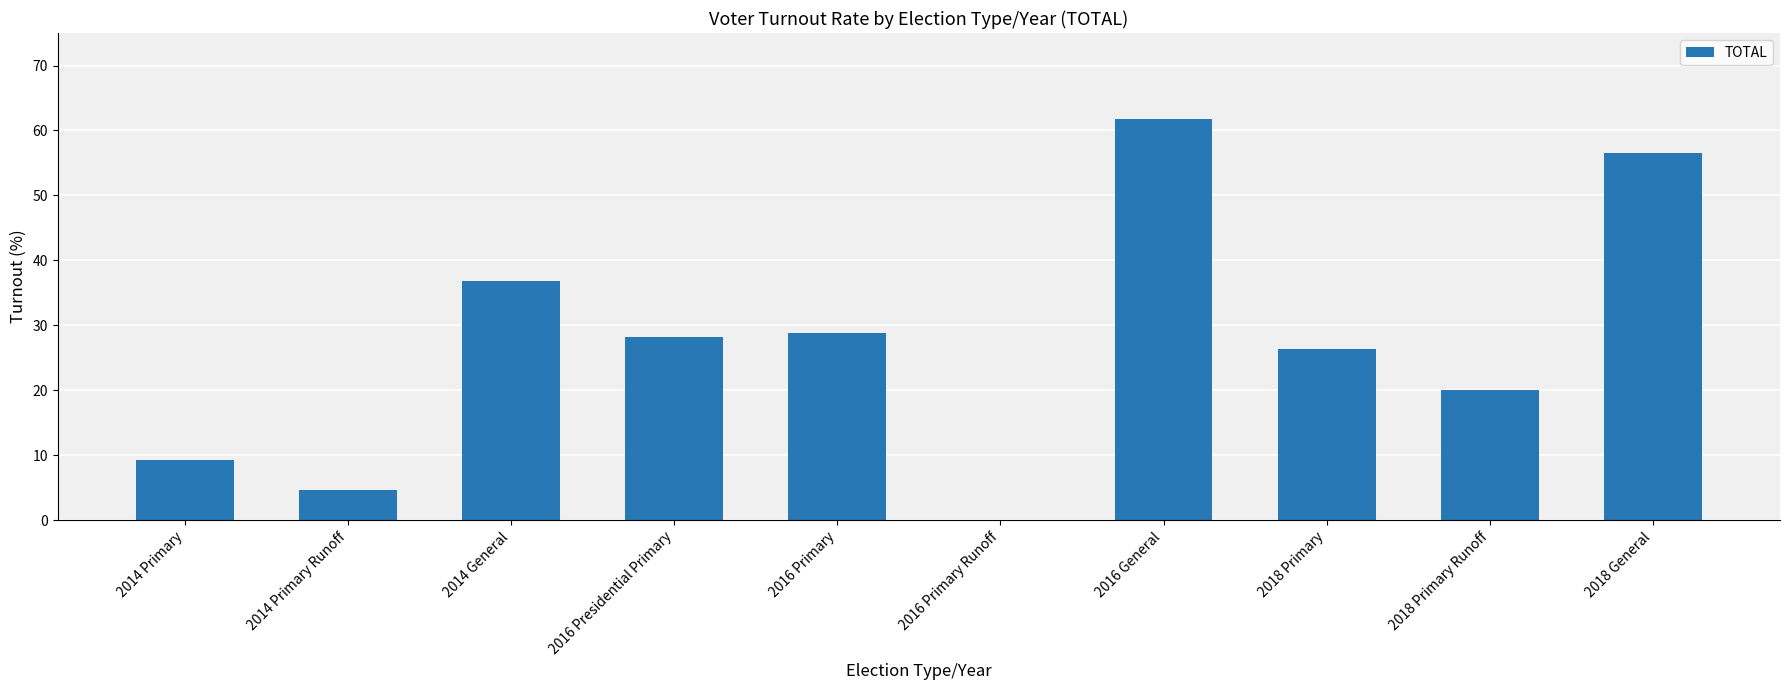

At which category does the chart reach its peak across all series?

2016 General